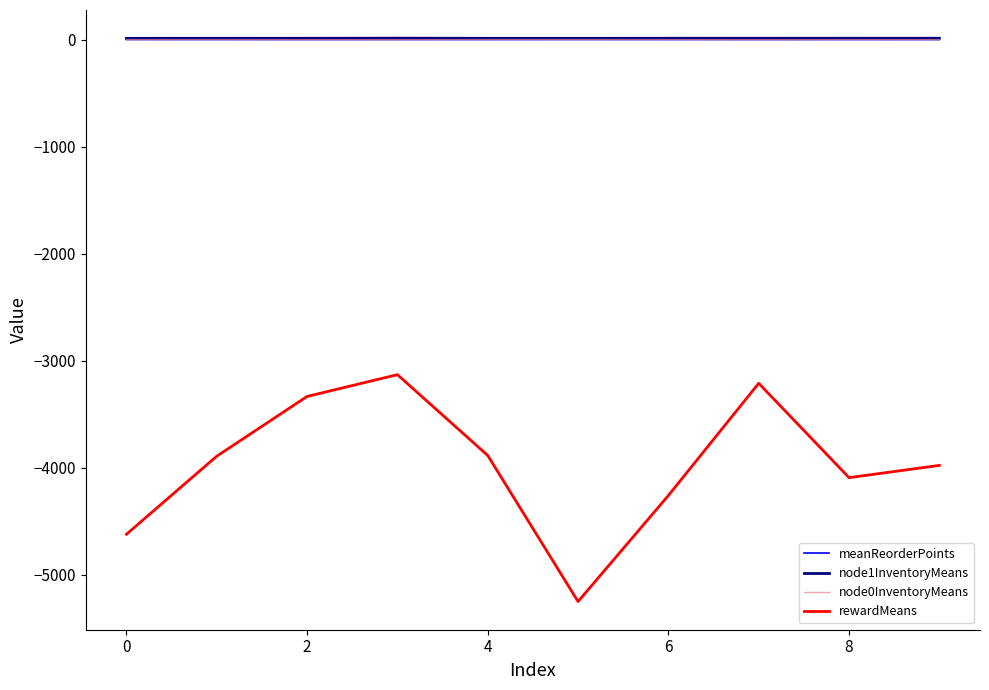

What is the highest value of the meanReorderPoints series?

2.4